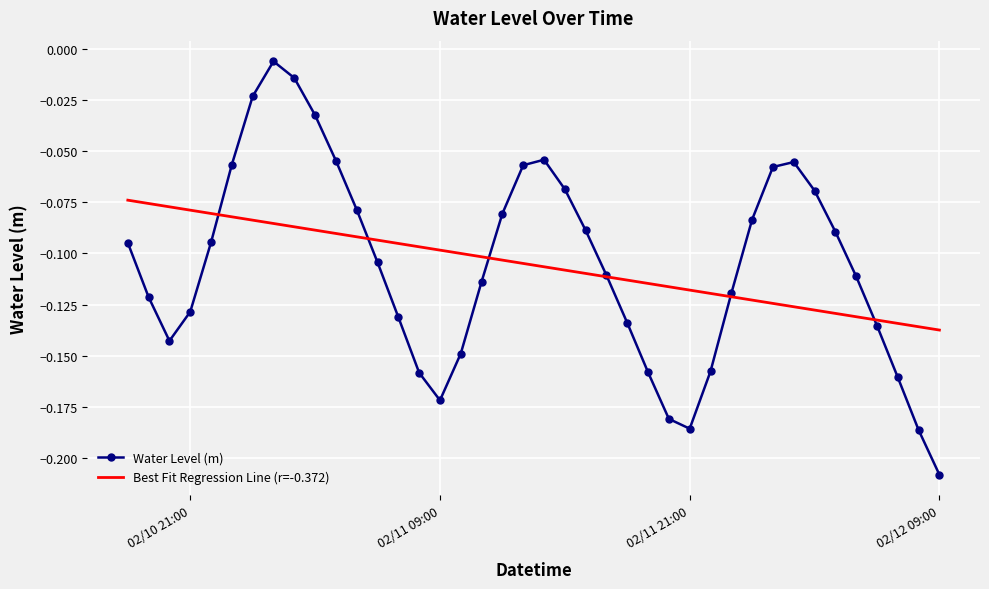

In Water Level (m), how many points are lower than both neighbors (excluding endpoints)?

3